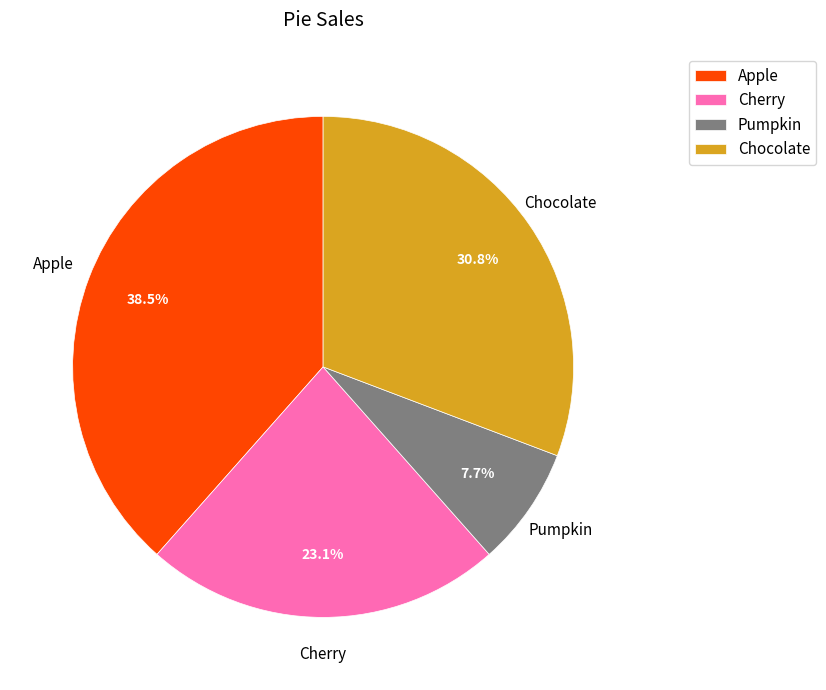

To the nearest percent, what portion does Cherry represent?

23%